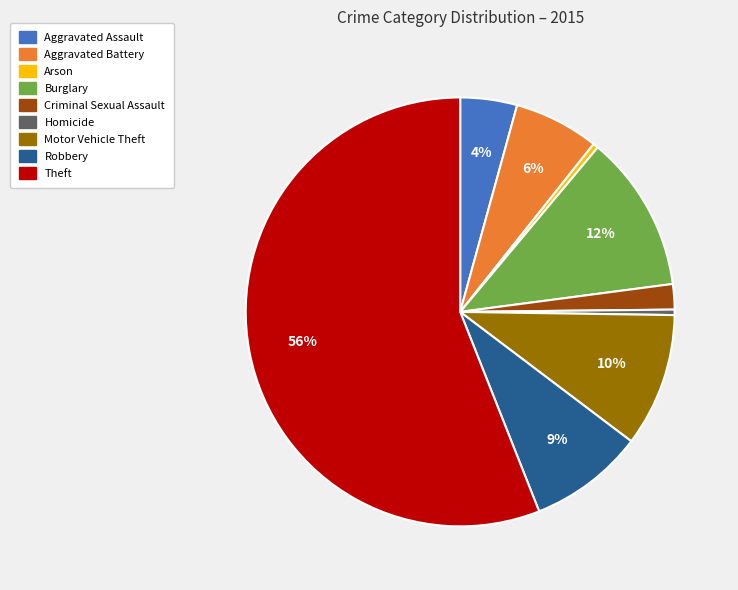

What is the largest slice in the pie chart?

Theft